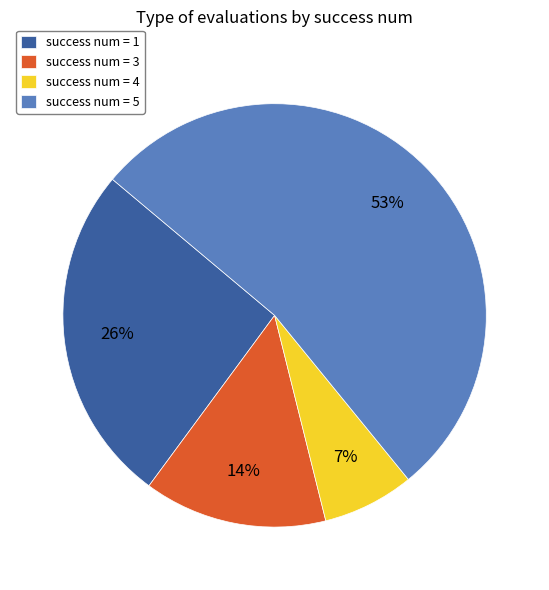

Approximately how many times larger is the value at success num = 4 compared to success num = 3?

0.5